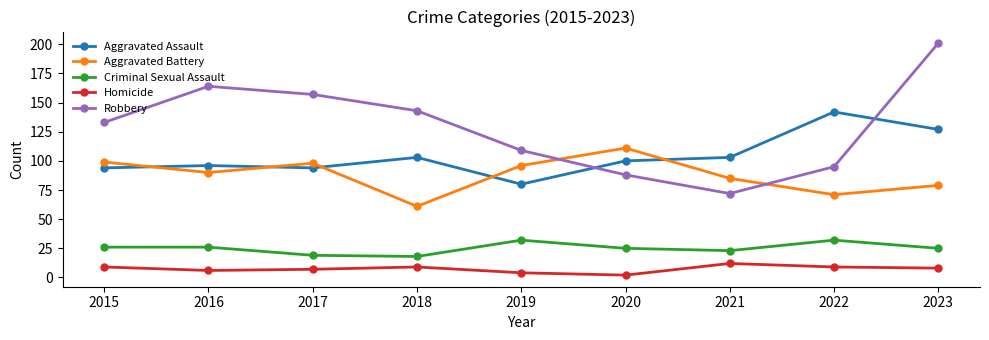

At which category is the sum across all series the highest?

2023